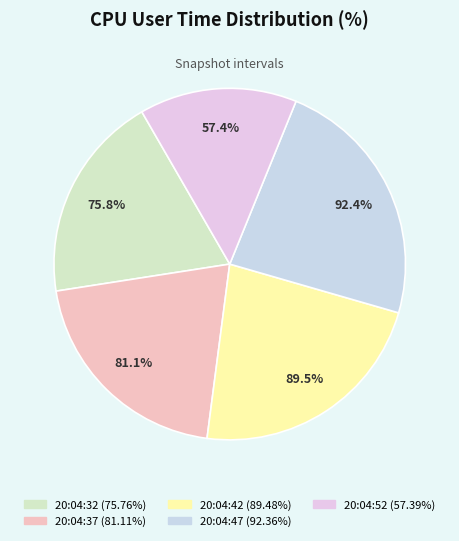

Rank the categories by value from highest to lowest.

20:04:47, 20:04:42, 20:04:37, 20:04:32, 20:04:52